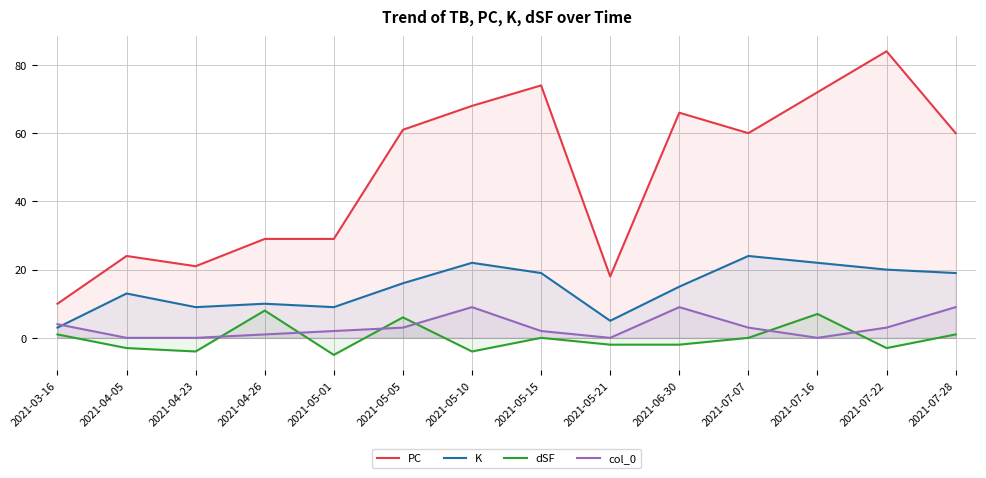

What is the minimum value shown in the chart?

-5